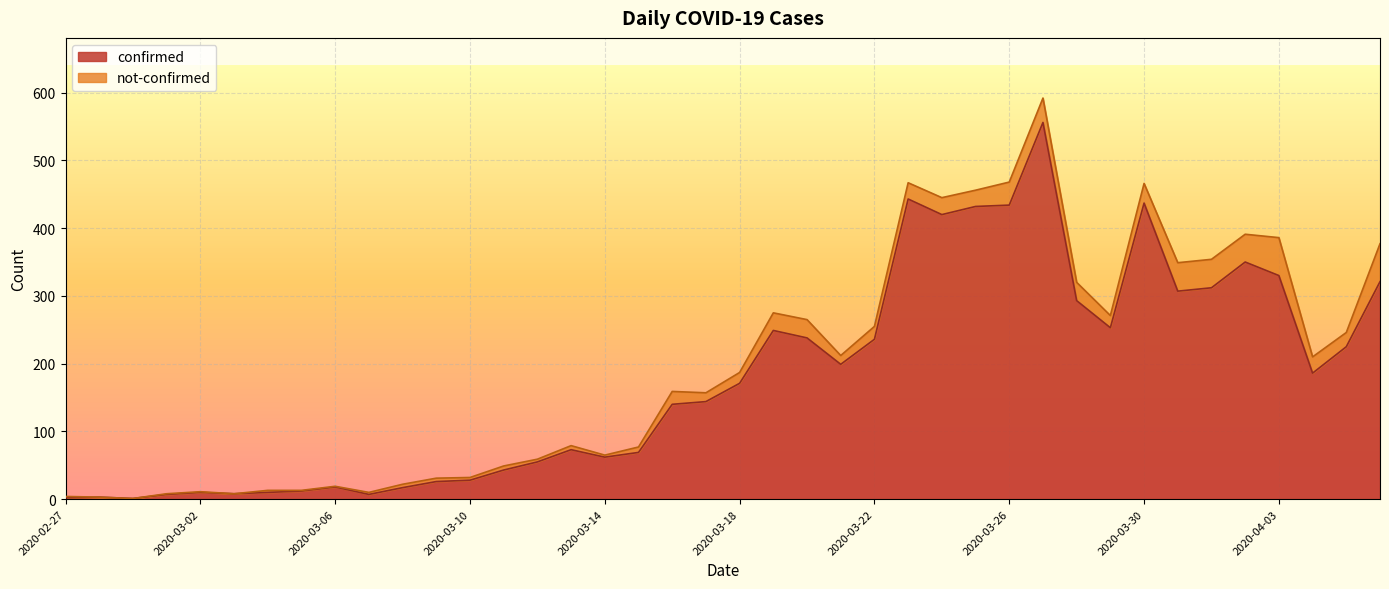

What is the sum of the values at 2020-03-20 and 2020-04-02?

588